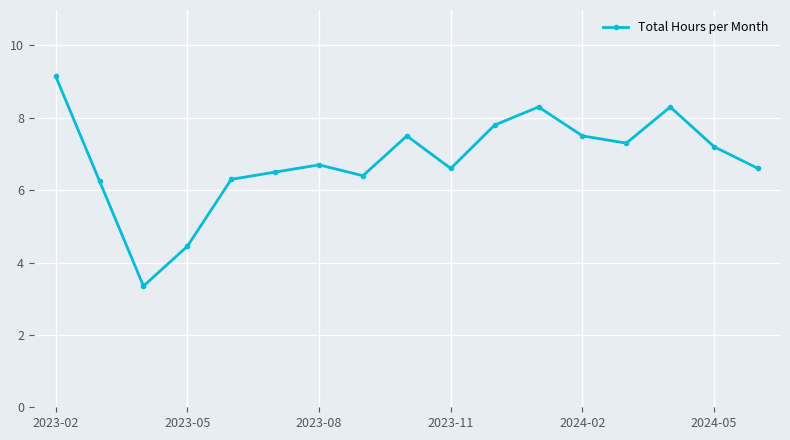

What is the difference between the maximum and minimum values?

5.8